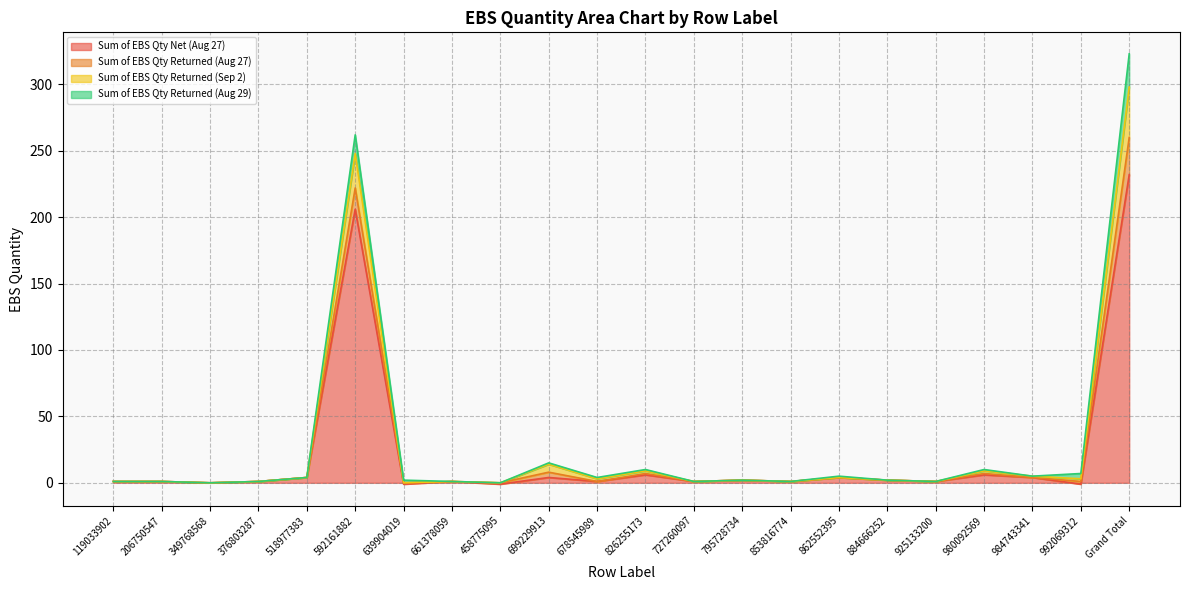

What is the highest value of the Sum of EBS Qty Net (Aug 27) series?

232